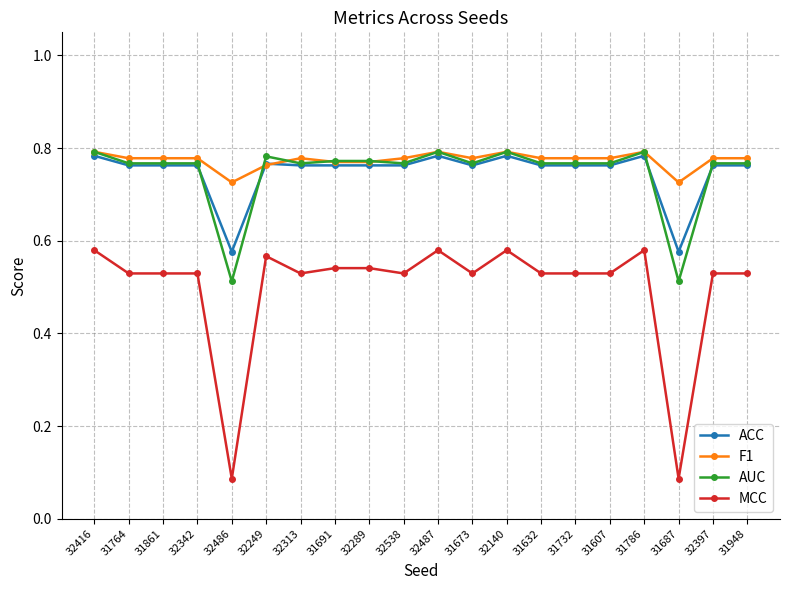

Count the F1 values in the range 0 to 1.

20